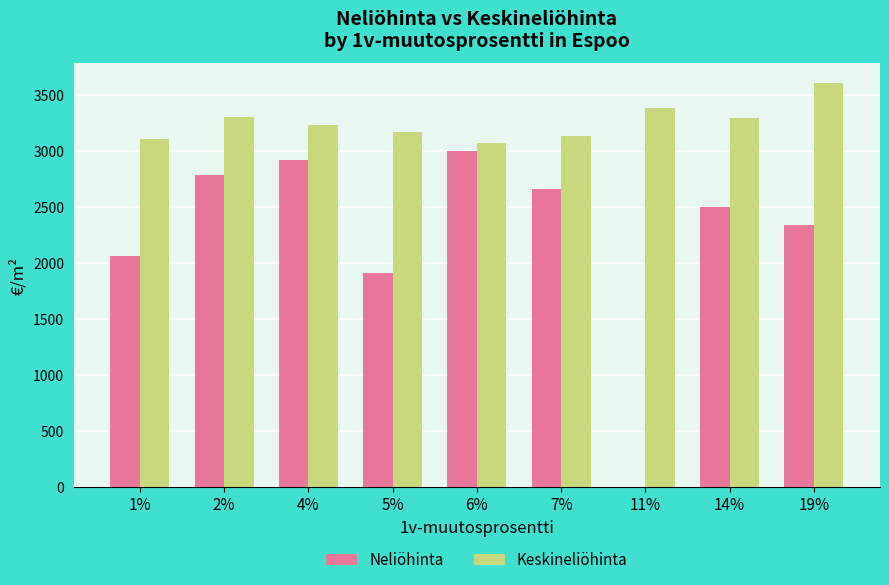

Are the bars horizontal?

No